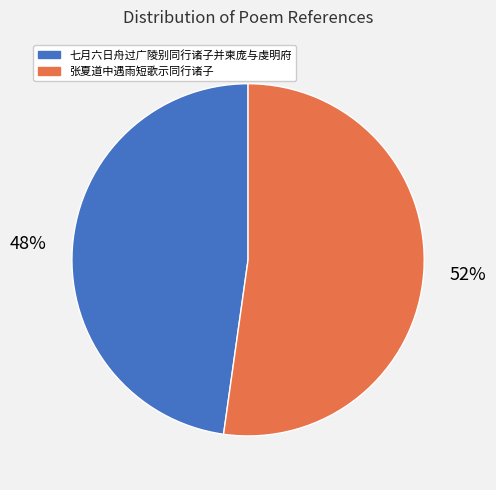

Is it true that 七月六日舟过广陵别同行诸子并柬庞与虔明府 is 39% of the pie?

False